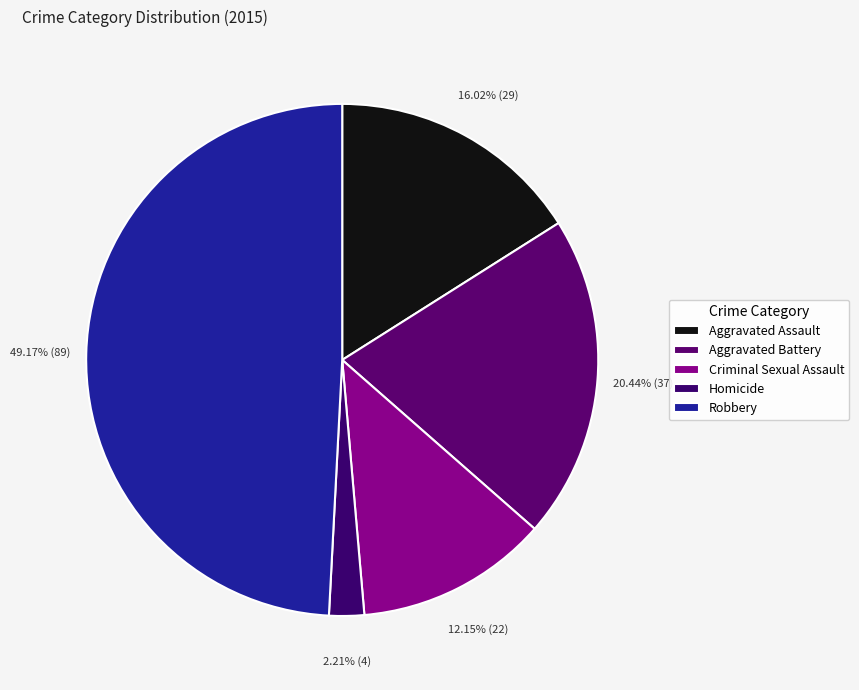

What percentage do Aggravated Assault and Robbery together represent?

65.2%